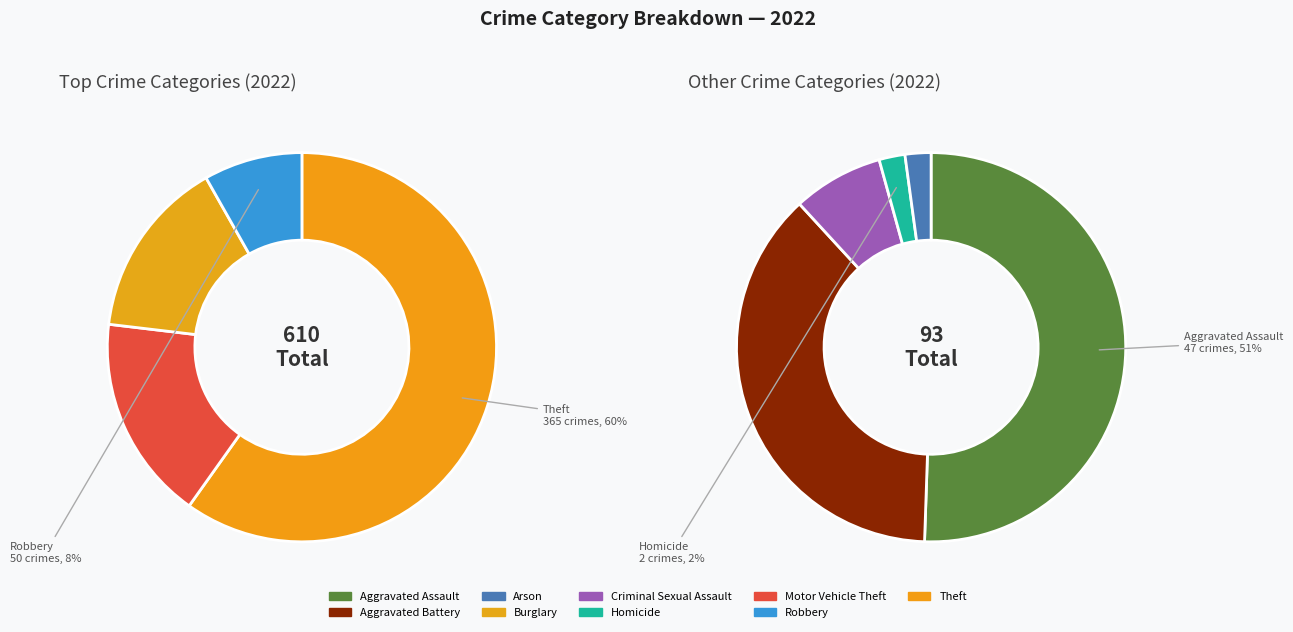

To the nearest percent, what portion does Criminal Sexual Assault represent?

1%